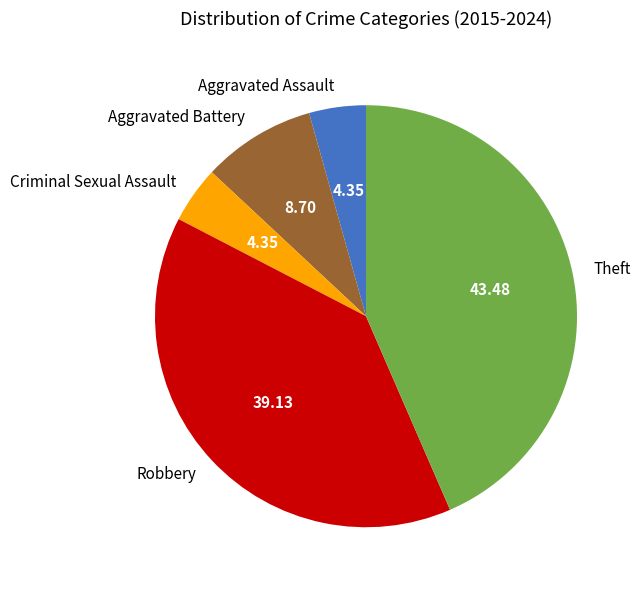

Which has a higher value, Aggravated Battery or Criminal Sexual Assault?

Aggravated Battery